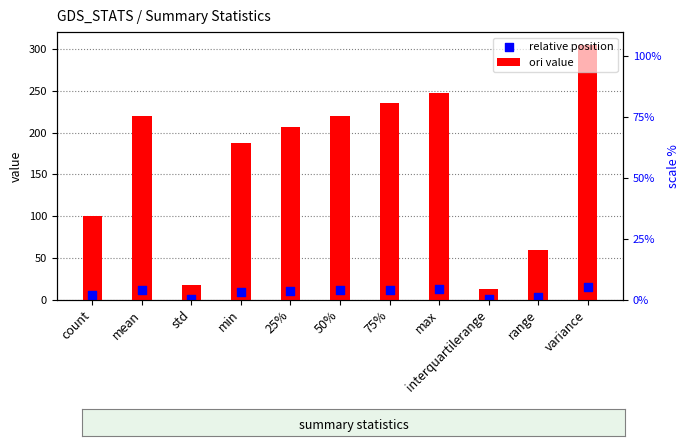

Which series has the largest total across all categories?

ori value